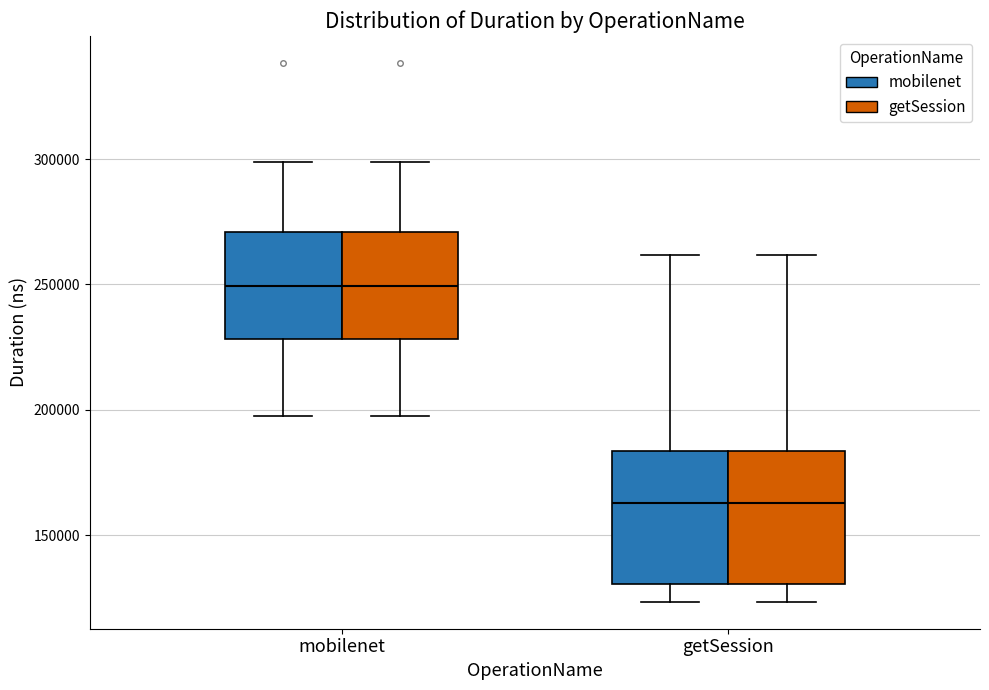

Reading left to right, transcribe this box plot: for each box, give where its median line is, the range the box spans, and where its two whiskers end, as read against the y-axis. The values are not printed on the chart, so give them approximately, as read against the axis.

mobilenet (mobilenet): median 250000, box 230000 to 270000, whiskers 195000 to 300000
mobilenet (getSession): median 250000, box 230000 to 270000, whiskers 195000 to 300000
getSession (mobilenet): median 165000, box 130000 to 185000, whiskers 125000 to 260000
getSession (getSession): median 165000, box 130000 to 185000, whiskers 125000 to 260000